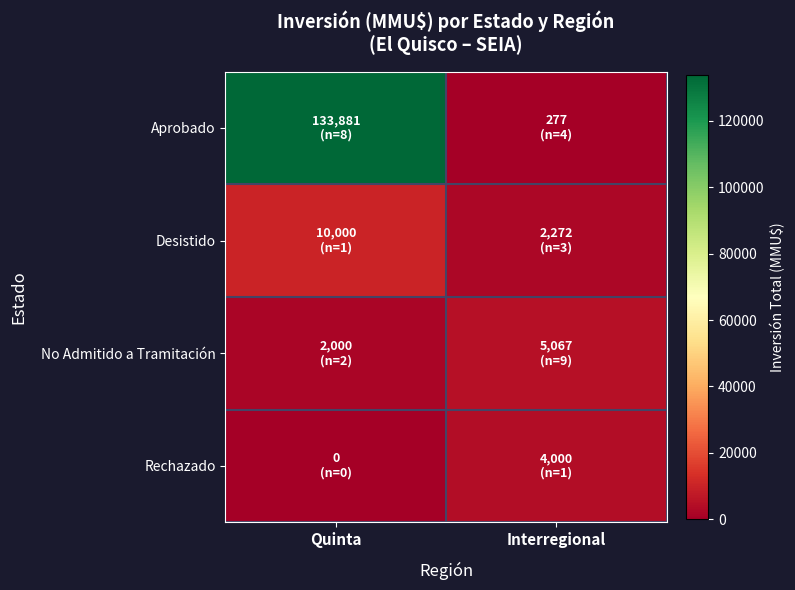

What is the spread (max minus min) of values at Quinta?

133881